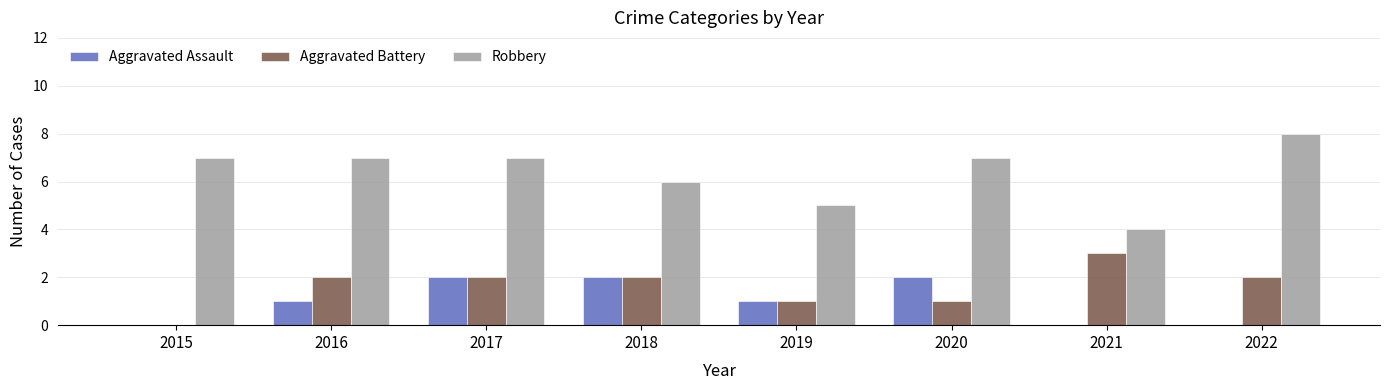

Count the number of categories in the chart.

8